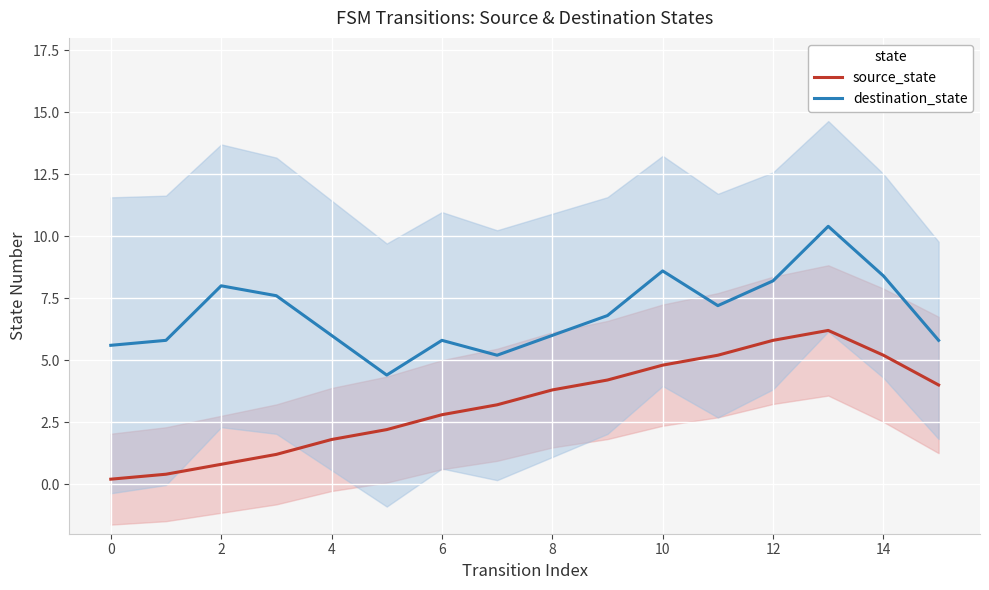

True or false: destination_state and source_state intersect in this chart.

False